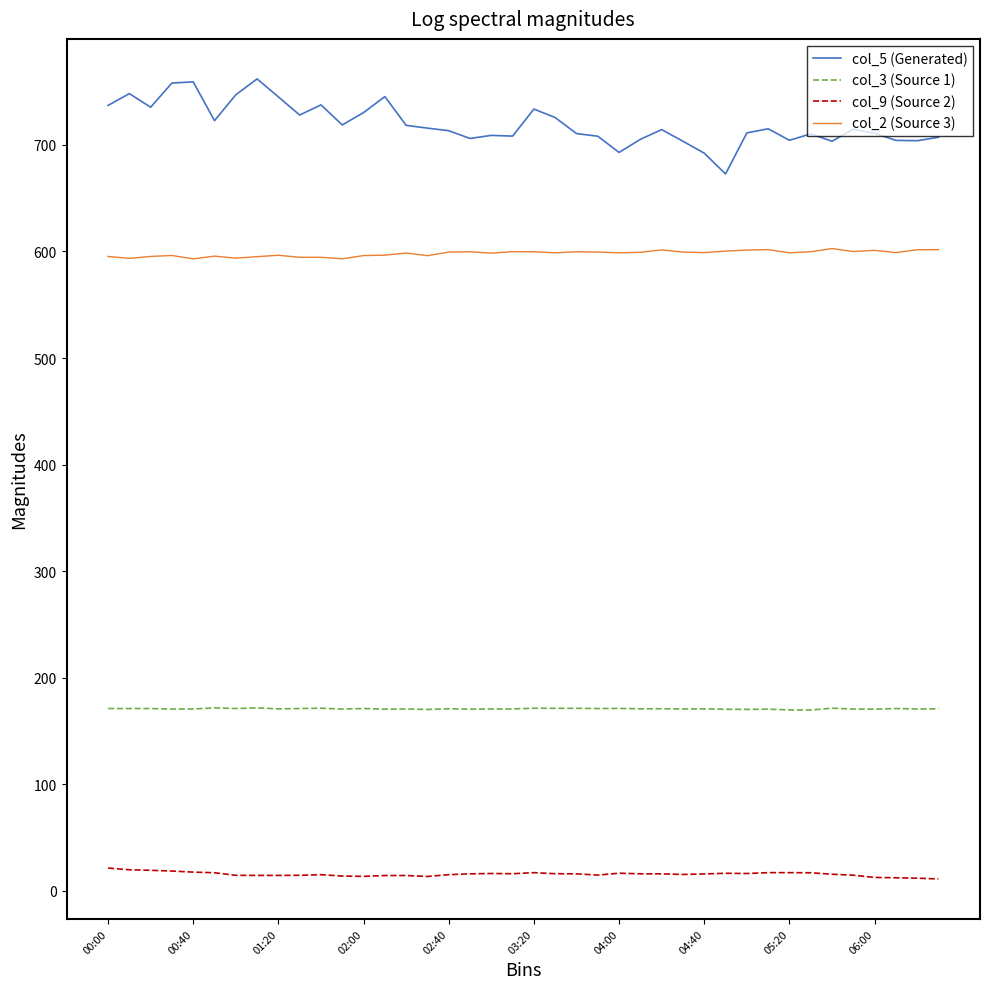

Rank the series by their maximum value, from lowest to highest.

col_9 (Source 2), col_3 (Source 1), col_2 (Source 3), col_5 (Generated)